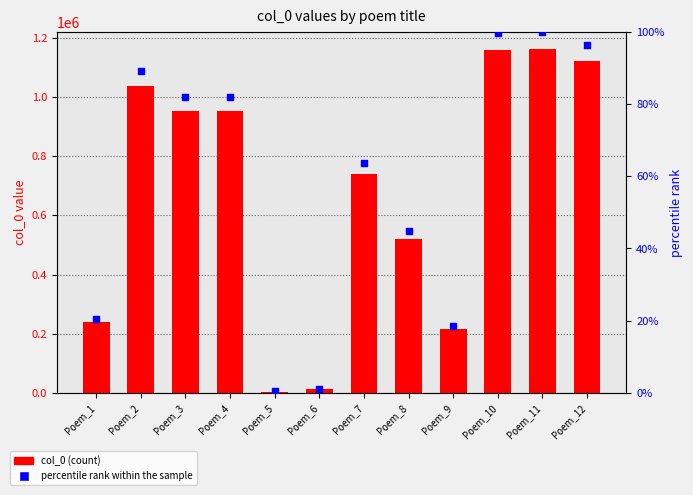

Which series reaches the maximum Y coordinate?

col_0